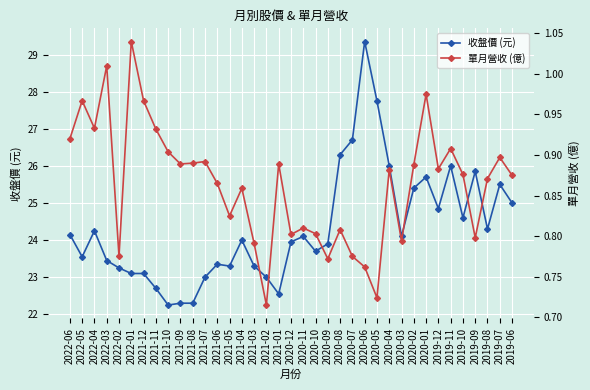

Rank the series at 2020-09 from highest to lowest value.

收盤價 (元), 單月營收 (億)